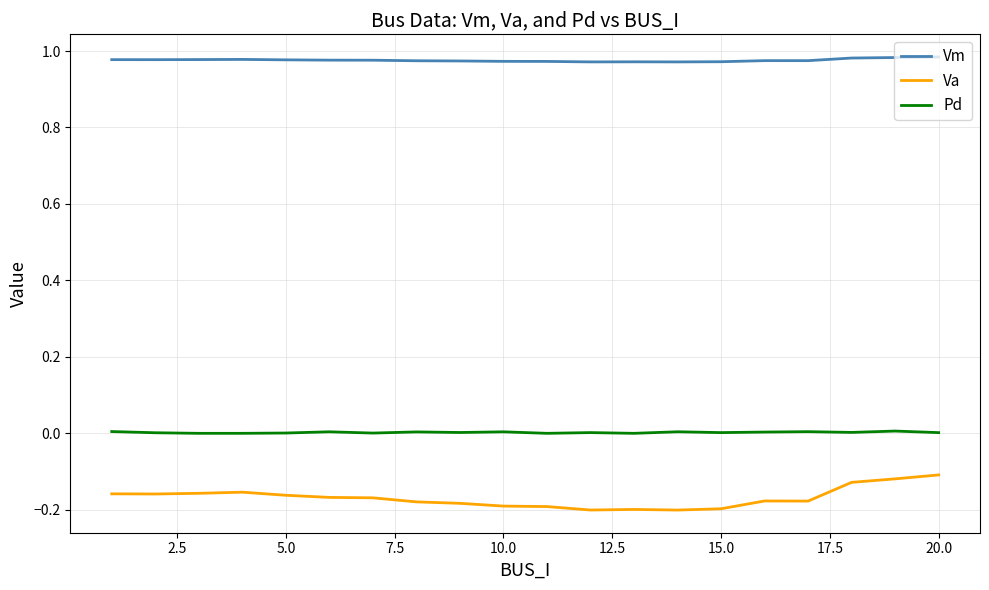

Does the chart have visible grid lines?

Yes